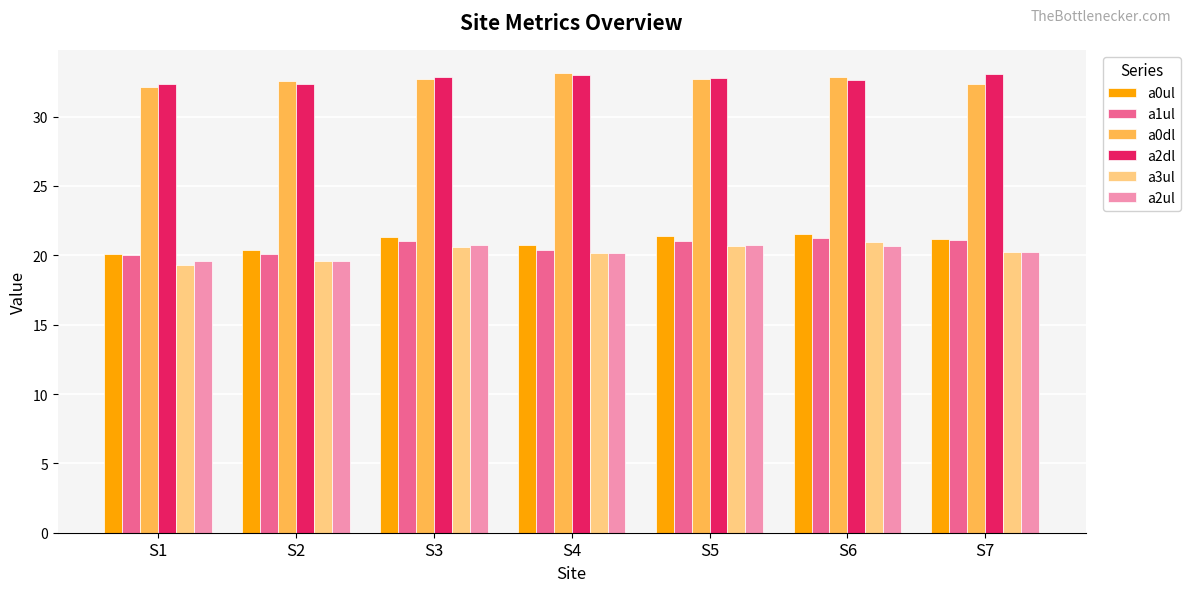

The a2ul series shows 11.1 at S1. True or false?

False